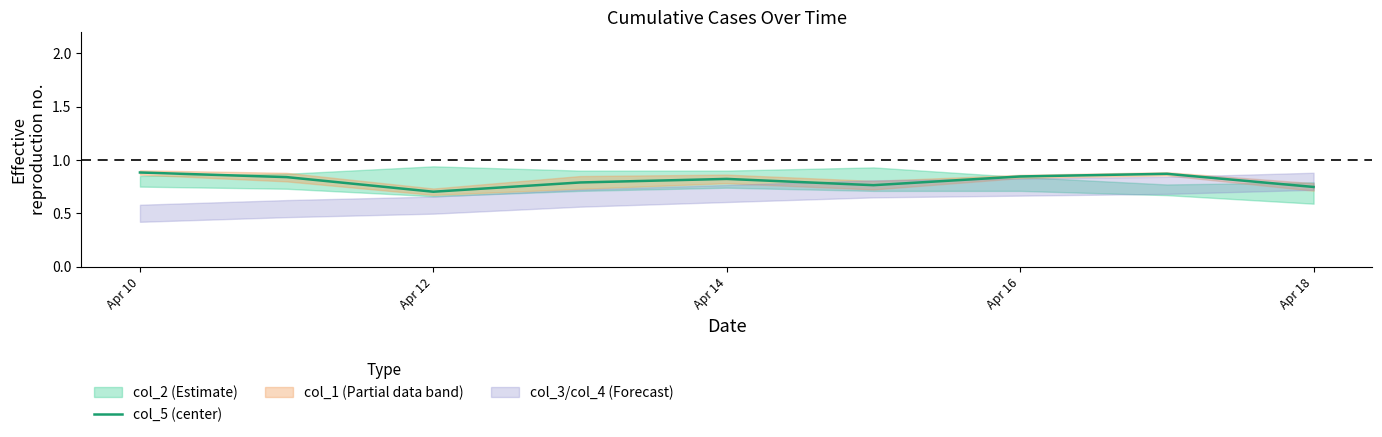

At which category does the chart reach its peak across all series?

Apr 10